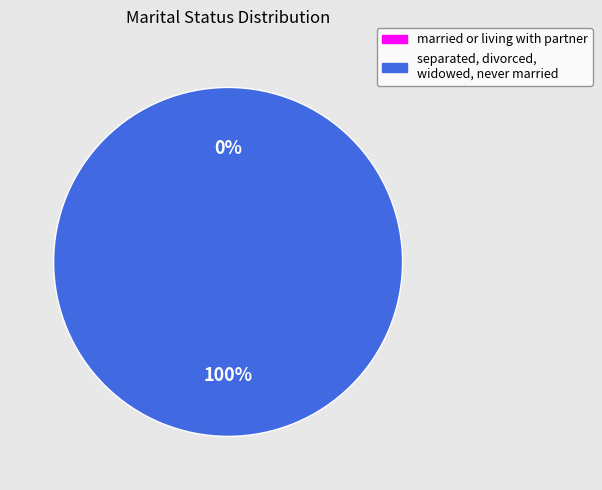

Count the number of slices in the pie.

2